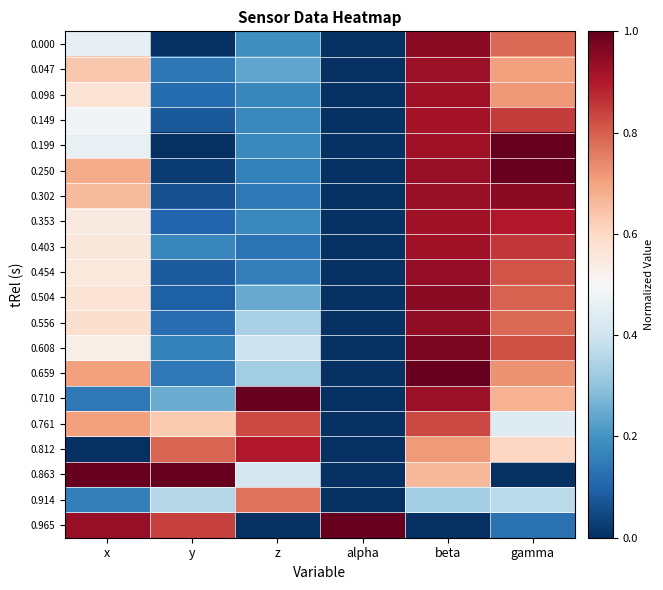

At beta, list the series in order from smallest to largest.

0.965, 0.914, 0.863, 0.812, 0.761, 0.149, 0.199, 0.098, 0.353, 0.403, 0.710, 0.047, 0.302, 0.250, 0.454, 0.556, 0.504, 0.000, 0.608, 0.659